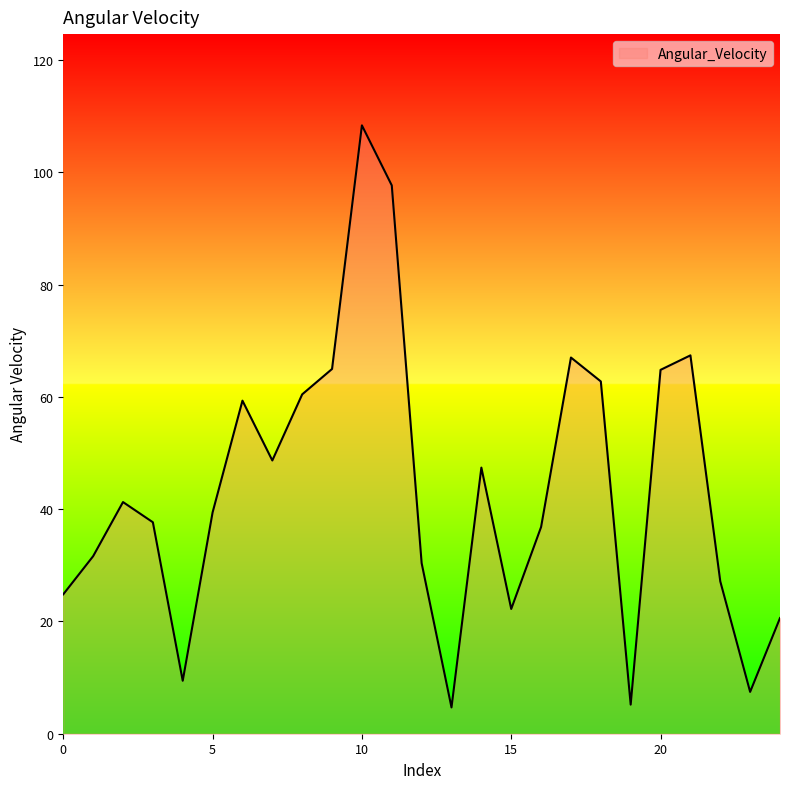

What is the smallest value displayed?

4.7